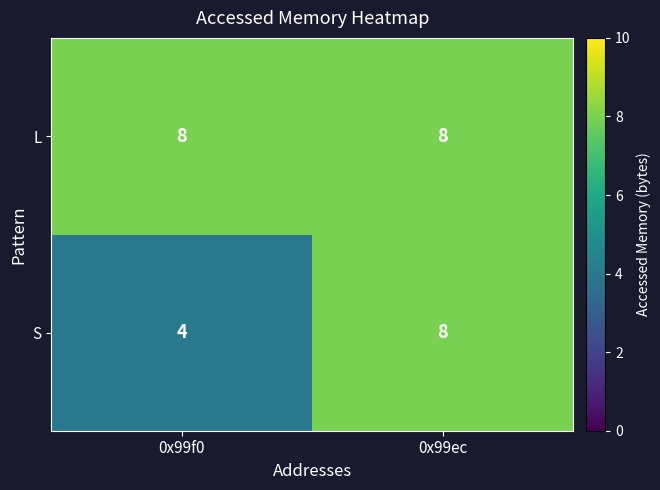

True or false: S has a value of 5 at 0x99f0.

False